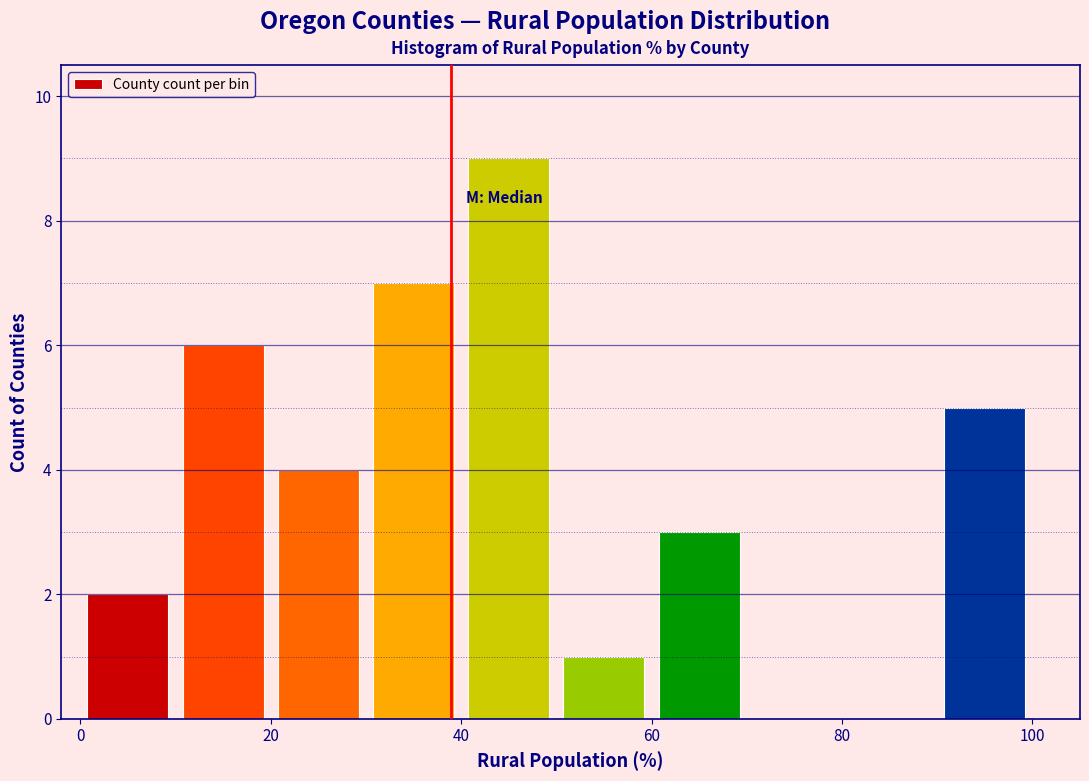

Reading left to right, transcribe this chart: for each bar, give the range it covers on the x-axis and its height. The values are not printed on the chart, so give them approximately, as read against the axis.

0 to 10: 2
10 to 20: 6
20 to 30: 4
30 to 40: 7
40 to 50: 9
50 to 60: 1
60 to 70: 3
70 to 80: 0
80 to 90: 0
90 to 100: 5